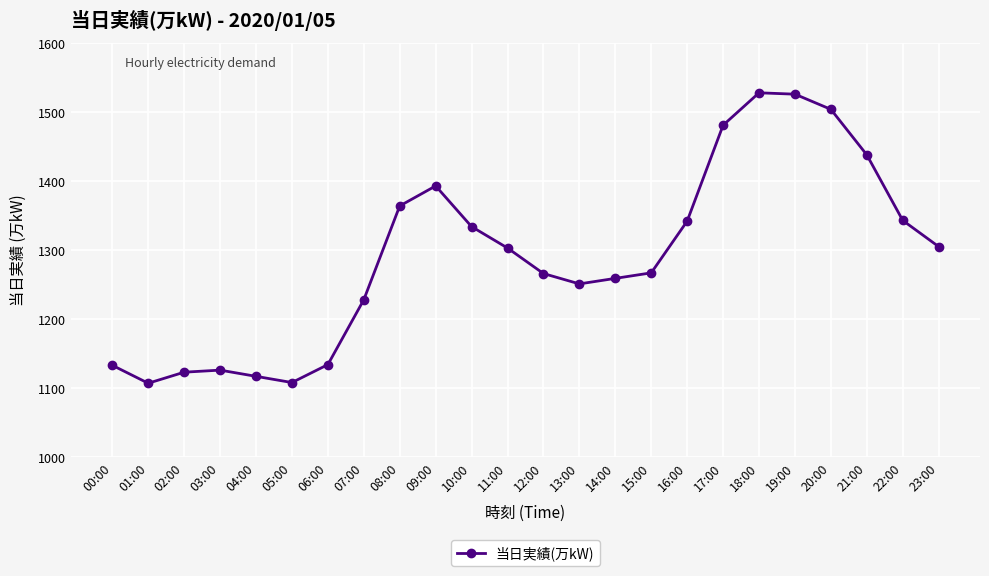

Where is the first local minimum?

01:00